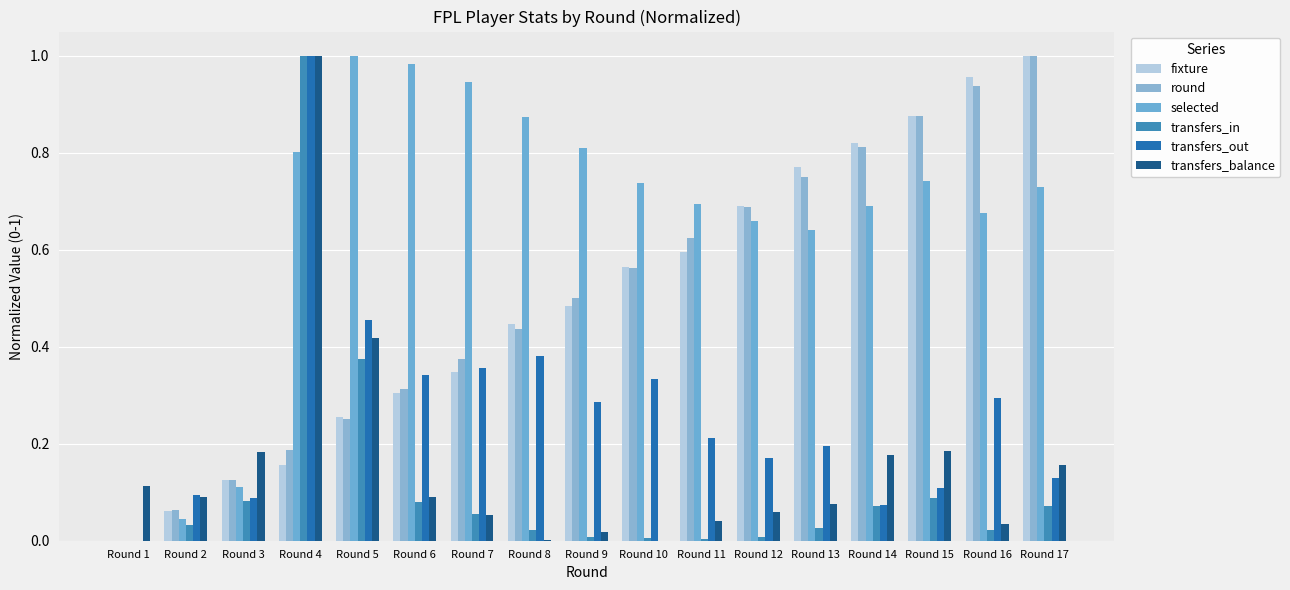

Does the chart contain stacked bars?

No